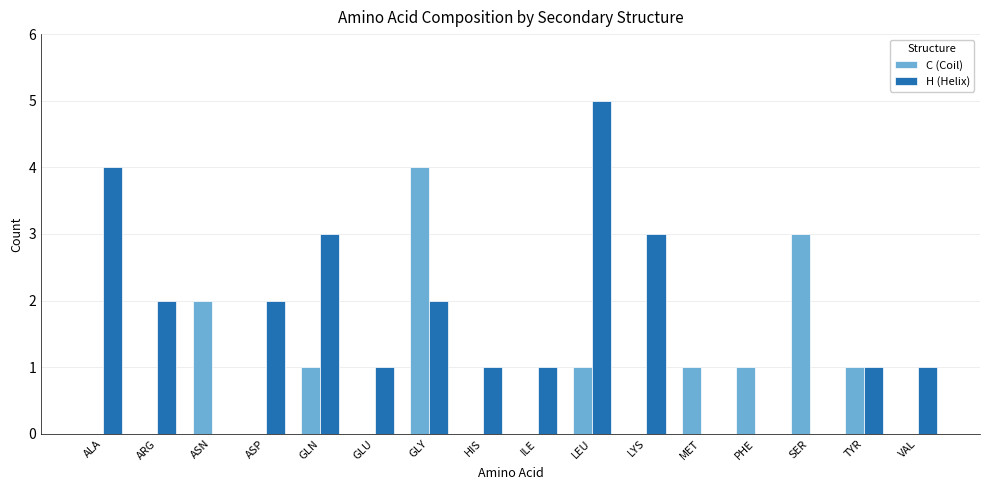

Which series has the widest spread of values?

H (Helix)